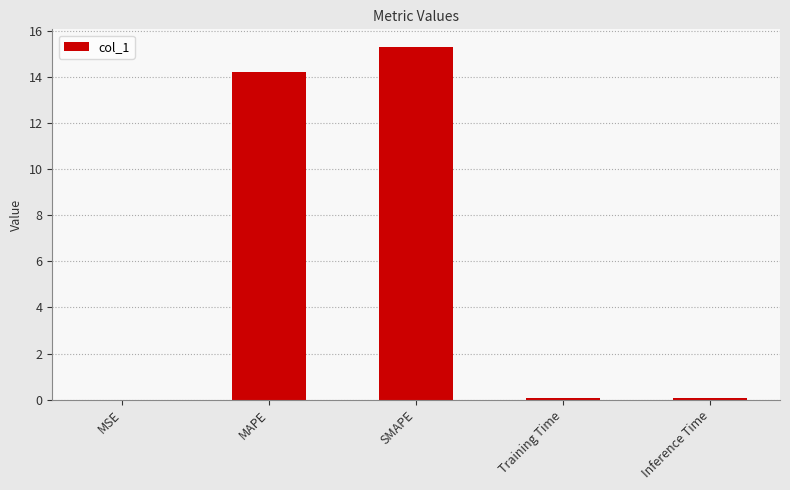

The value at SMAPE is 15.3. True or false?

True